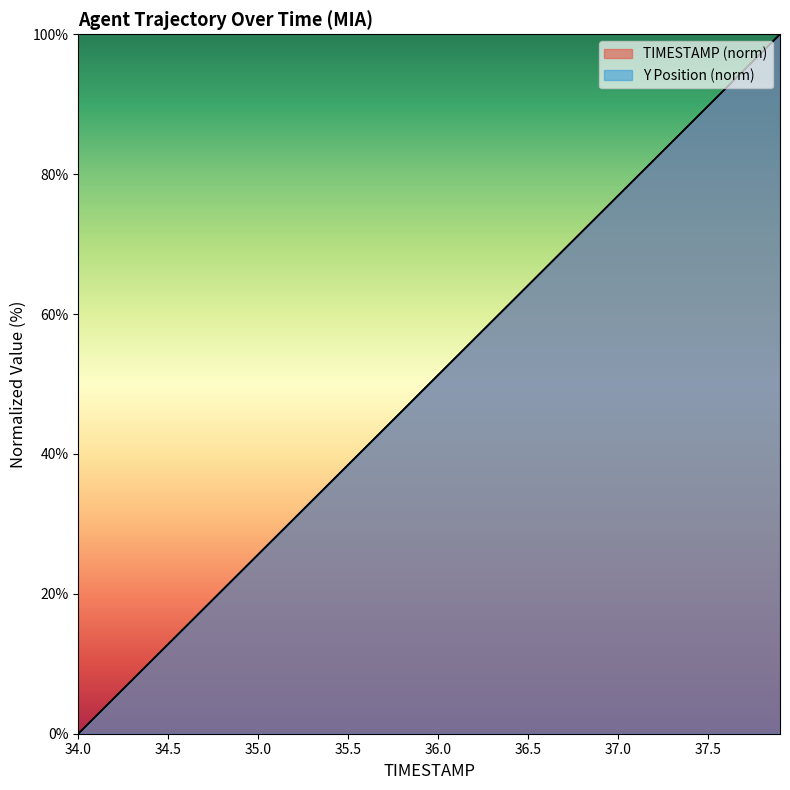

Does the chart display data point markers on the line(s)?

No